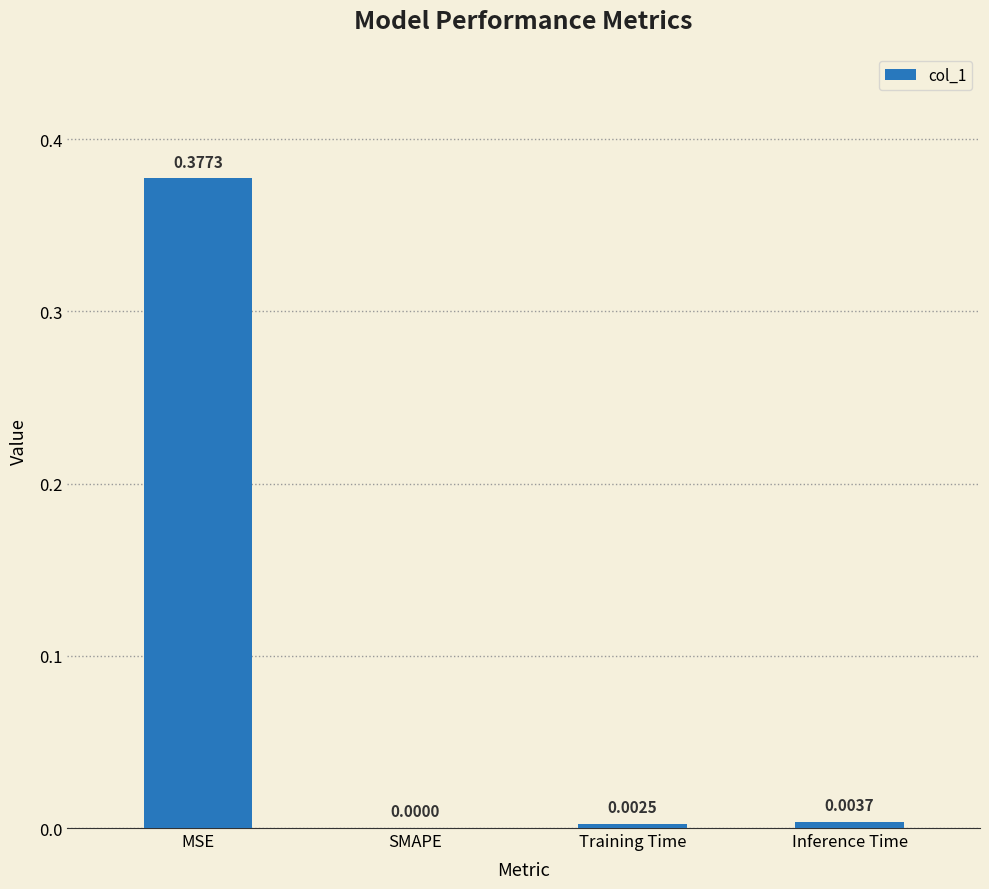

Which label corresponds to the largest value in the chart?

MSE